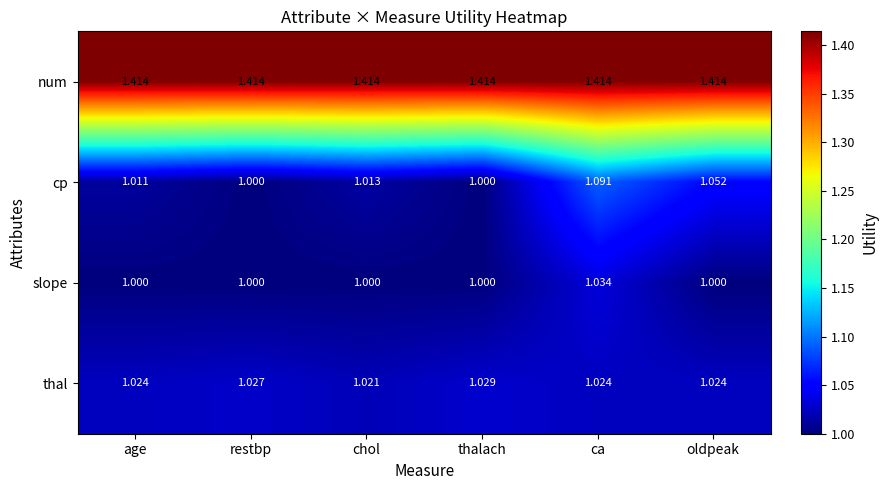

List the series in order of their peak value, highest first.

num, cp, slope, thal